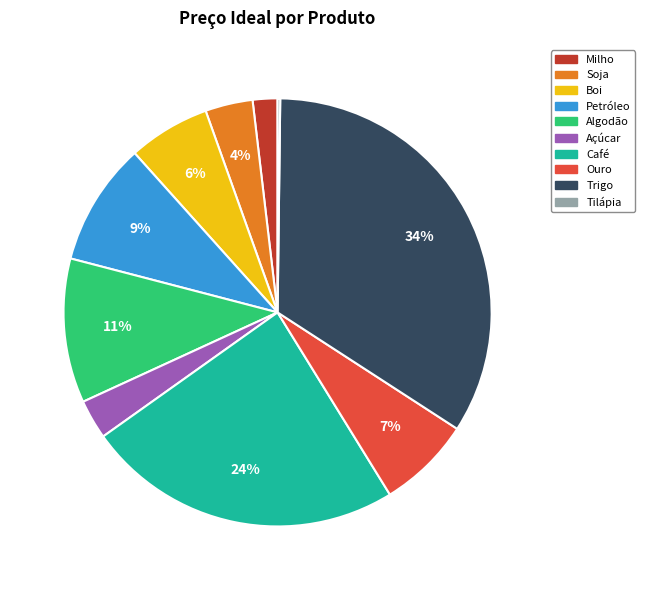

Is there any slice that represents more than half of the pie?

No